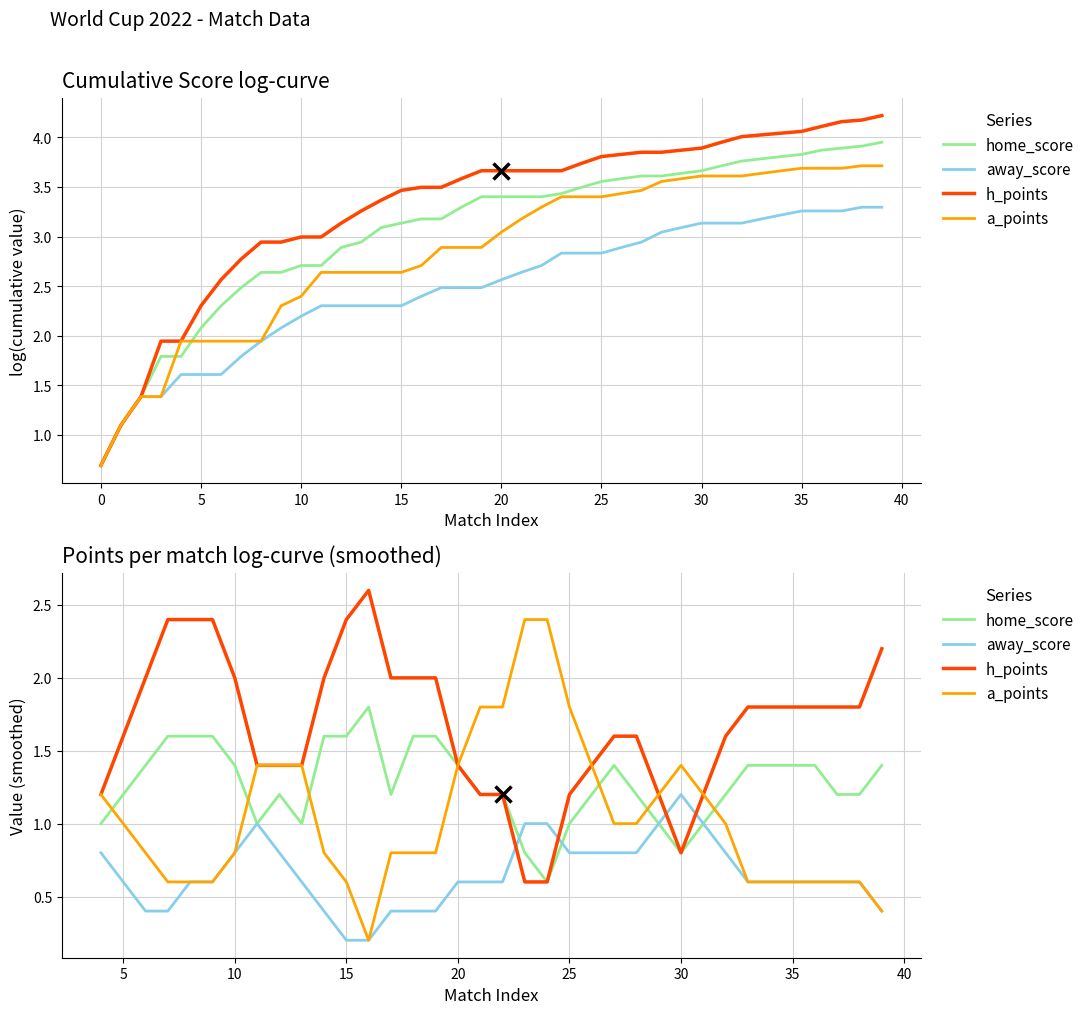

Reading left to right, list all the values displayed in this chart.

home_score: 1.0	1.2	1.4	1.6	1.6	1.6	1.4	1.0	1.2	1.0	1.6	1.6	1.8	1.2	1.6	1.6	1.4	1.2	1.2	0.8	0.6	1.0	1.2	1.4	1.2	1.0	0.8	1.0	1.2	1.4	1.4	1.4	1.4	1.2	1.2	1.4
away_score: 0.8	0.6	0.4	0.4	0.6	0.6	0.8	1.0	0.8	0.6	0.4	0.2	0.2	0.4	0.4	0.4	0.6	0.6	0.6	1.0	1.0	0.8	0.8	0.8	0.8	1.0	1.2	1.0	0.8	0.6	0.6	0.6	0.6	0.6	0.6	0.4
h_points: 1.2	1.6	2.0	2.4	2.4	2.4	2.0	1.4	1.4	1.4	2.0	2.4	2.6	2.0	2.0	2.0	1.4	1.2	1.2	0.6	0.6	1.2	1.4	1.6	1.6	1.2	0.8	1.2	1.6	1.8	1.8	1.8	1.8	1.8	1.8	2.2
a_points: 1.2	1.0	0.8	0.6	0.6	0.6	0.8	1.4	1.4	1.4	0.8	0.6	0.2	0.8	0.8	0.8	1.4	1.8	1.8	2.4	2.4	1.8	1.4	1.0	1.0	1.2	1.4	1.2	1.0	0.6	0.6	0.6	0.6	0.6	0.6	0.4